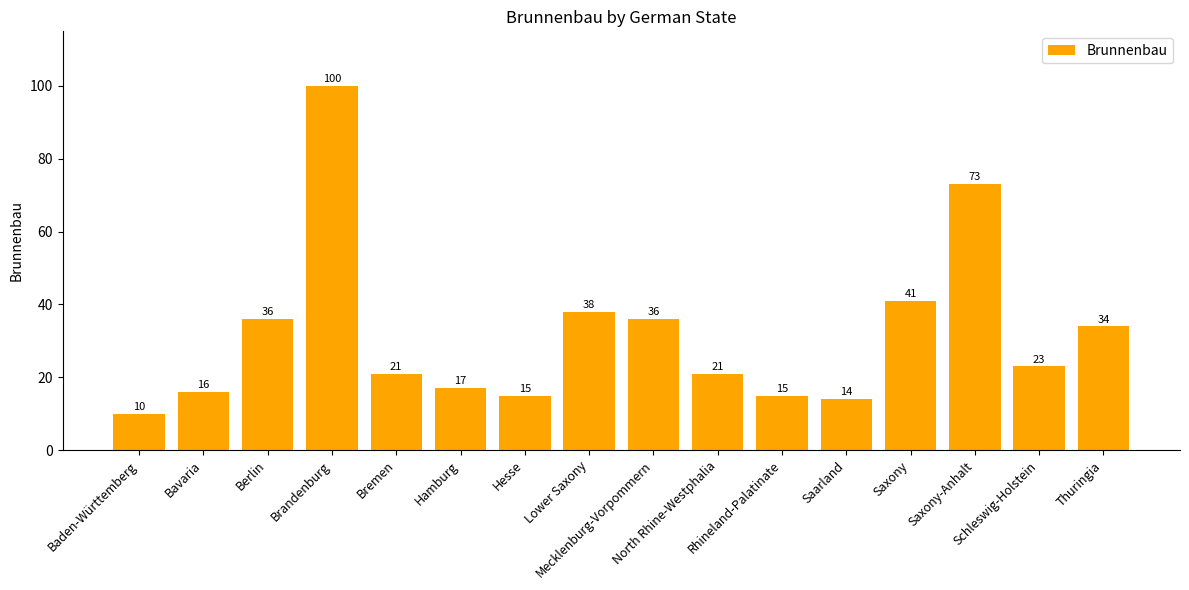

Are the bars horizontal?

No